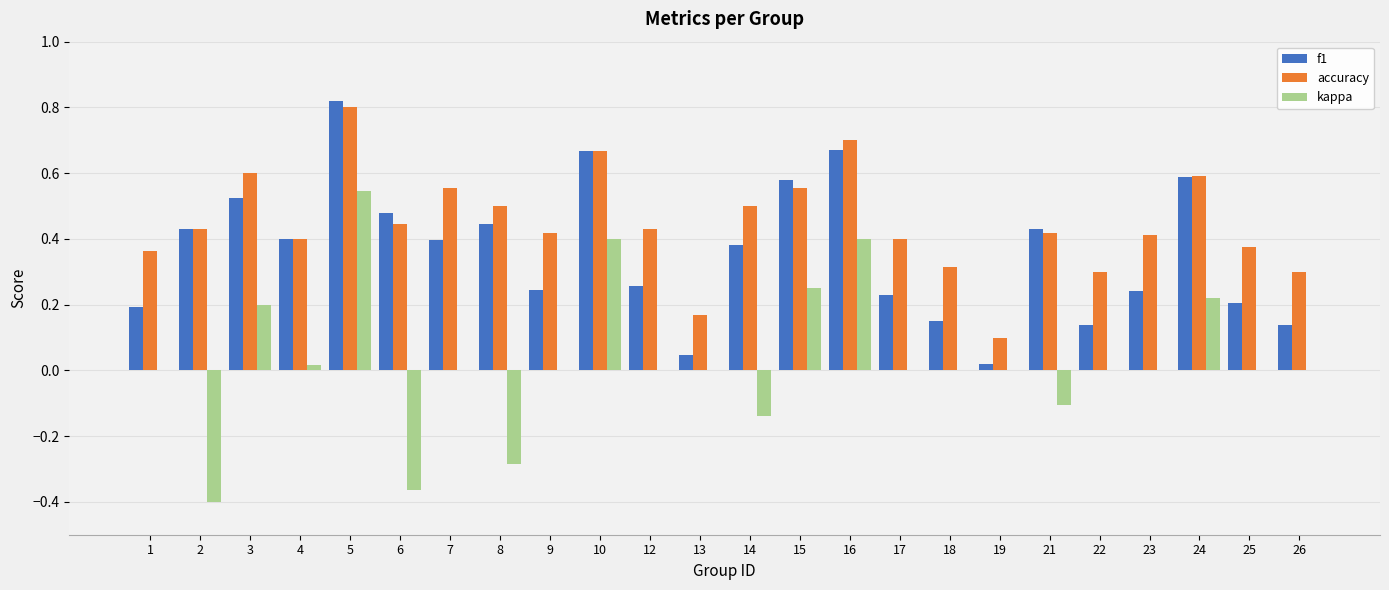

At which category does the chart reach its peak across all series?

5